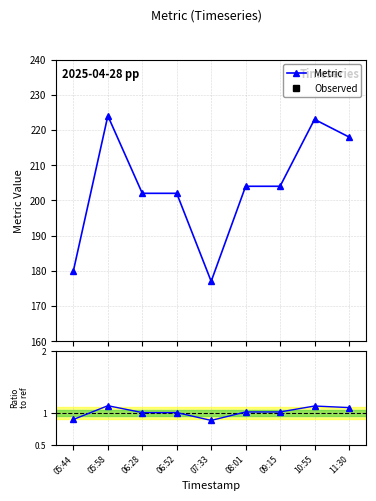

True or false: Ratio to baseline has more than 2 points higher than both neighbors.

False